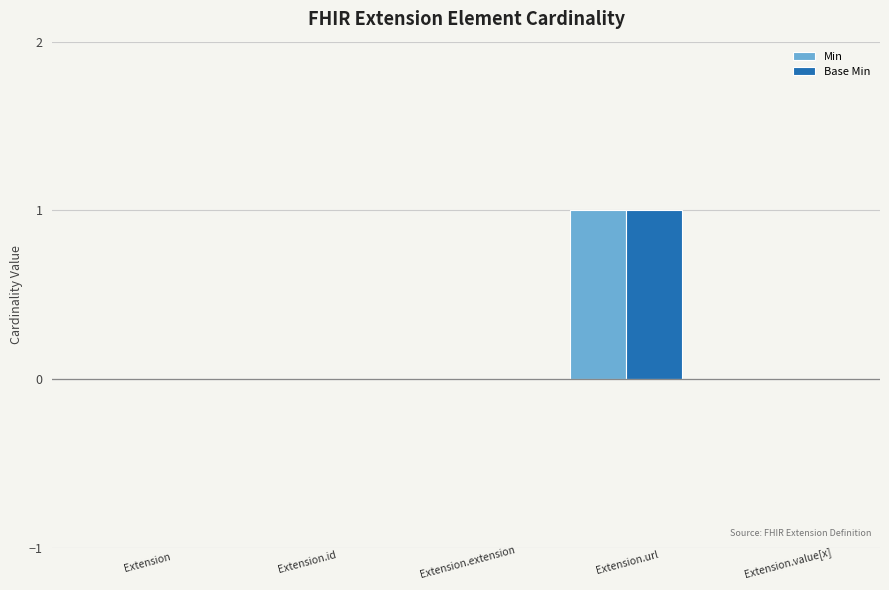

Does the chart contain stacked bars?

No